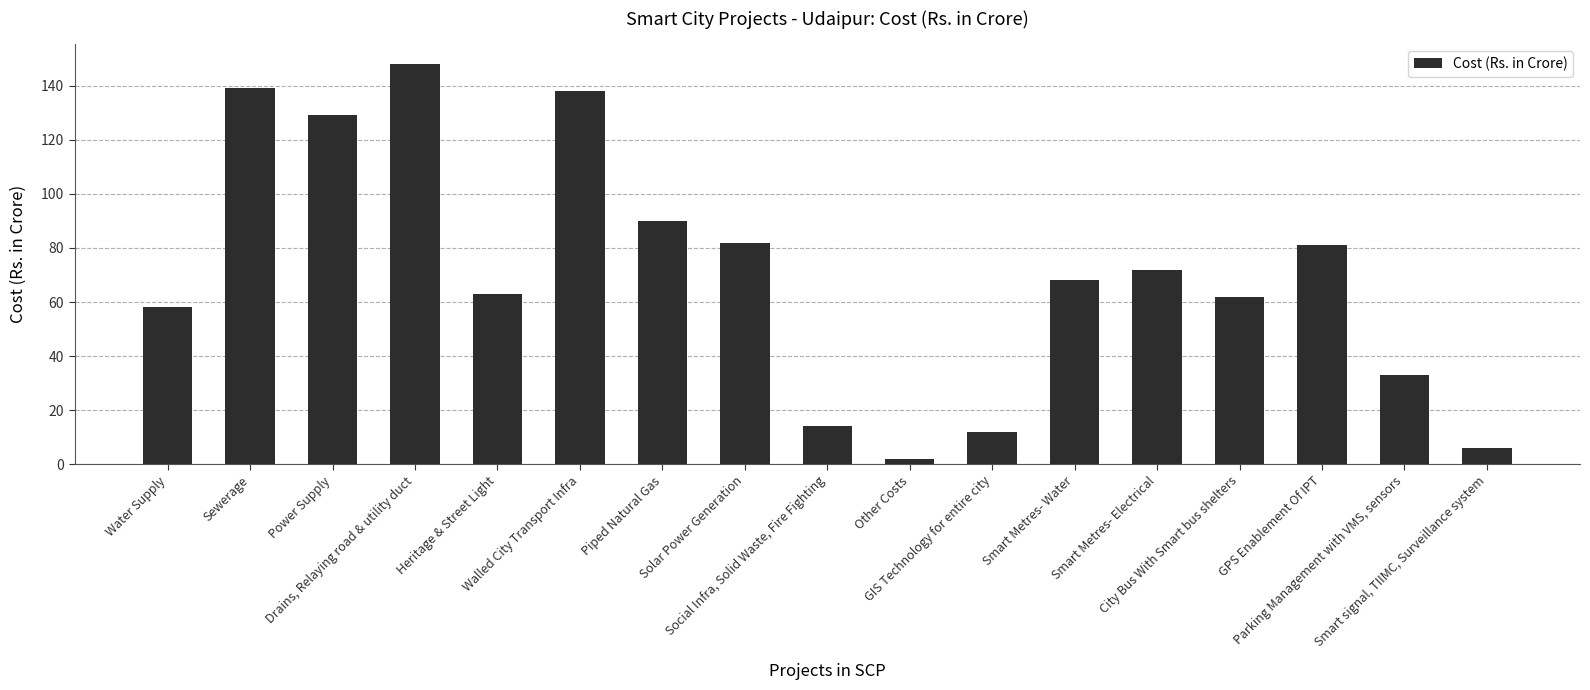

What is the difference between the values at GPS Enablement Of IPT and City Bus With Smart bus shelters?

19